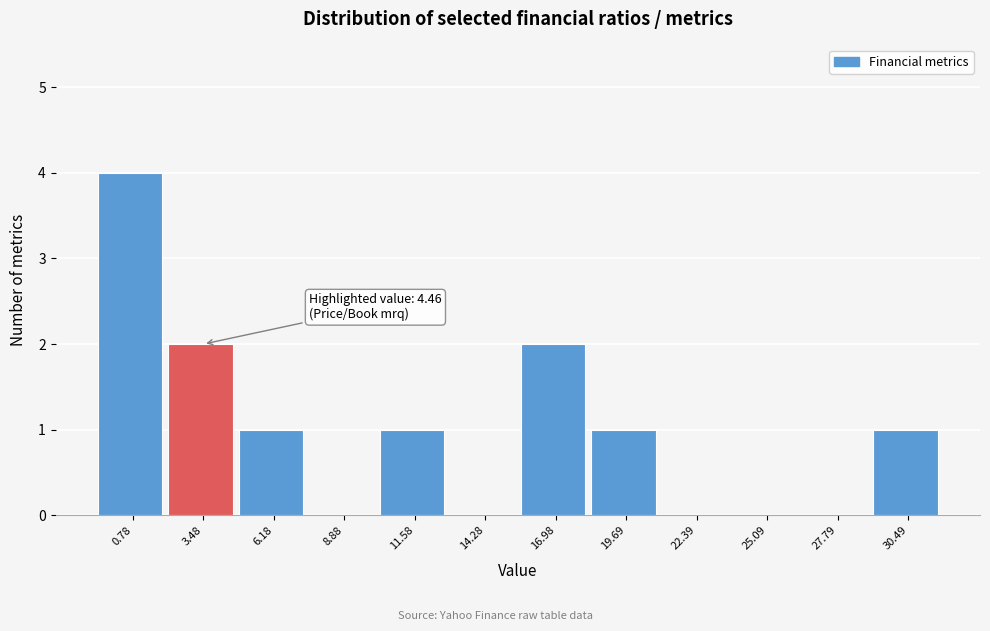

Reading right to left, list all the values displayed in this chart.

30.49=1	27.79=0	25.09=0	22.39=0	19.69=1	16.98=2	14.28=0	11.58=1	8.88=0	6.18=1	3.48=2	0.78=4